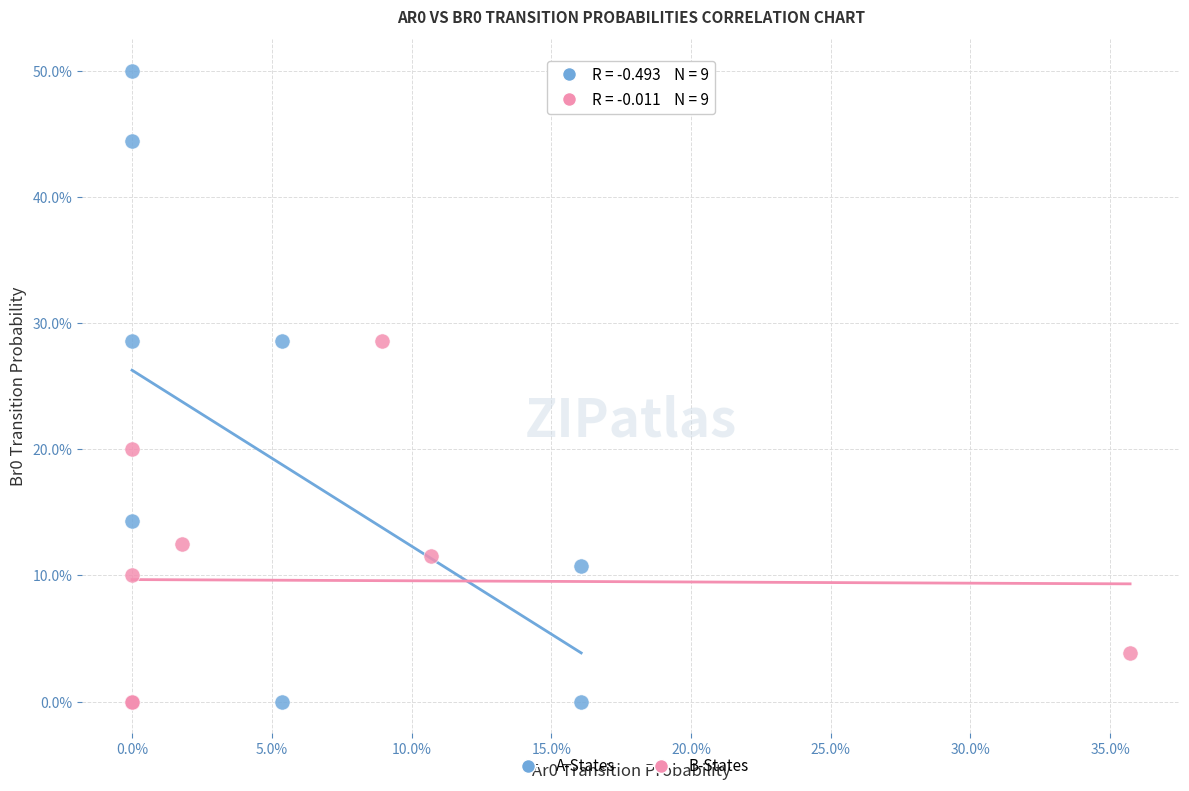

Which series has the widest spread of Y values?

A-States